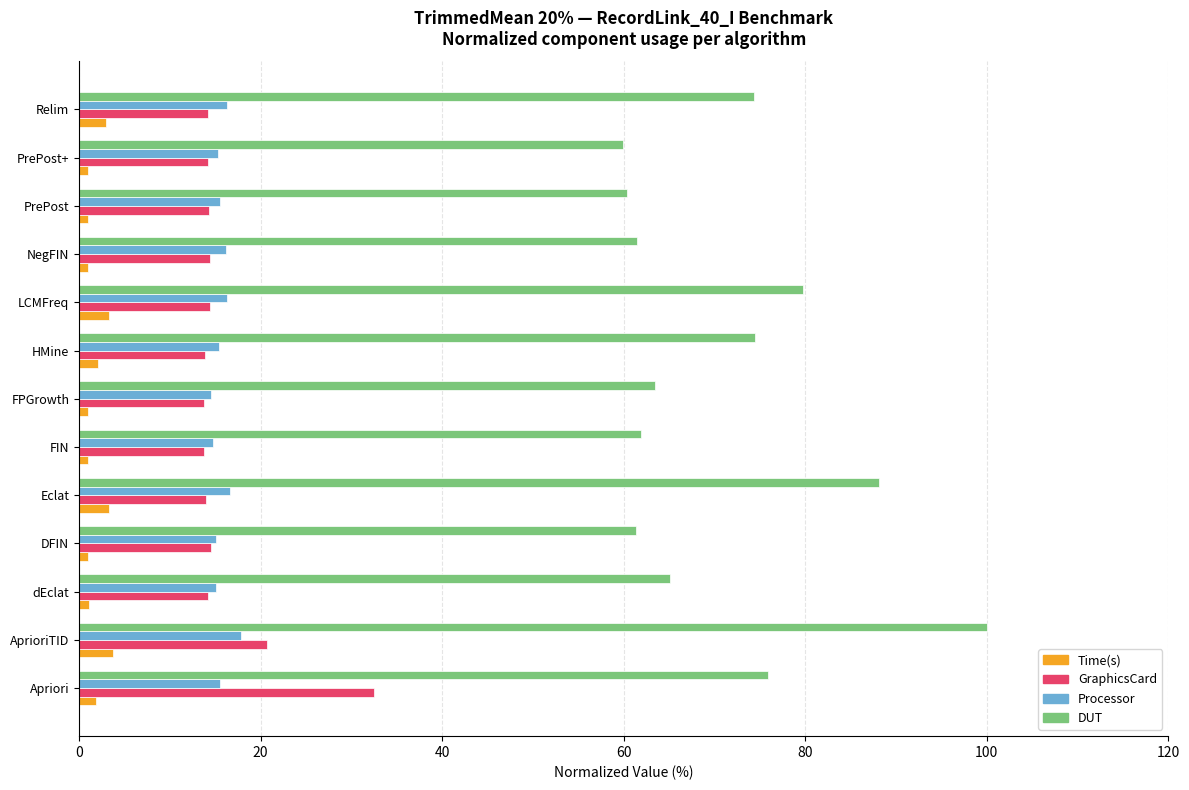

At which category is the sum across all series the highest?

AprioriTID